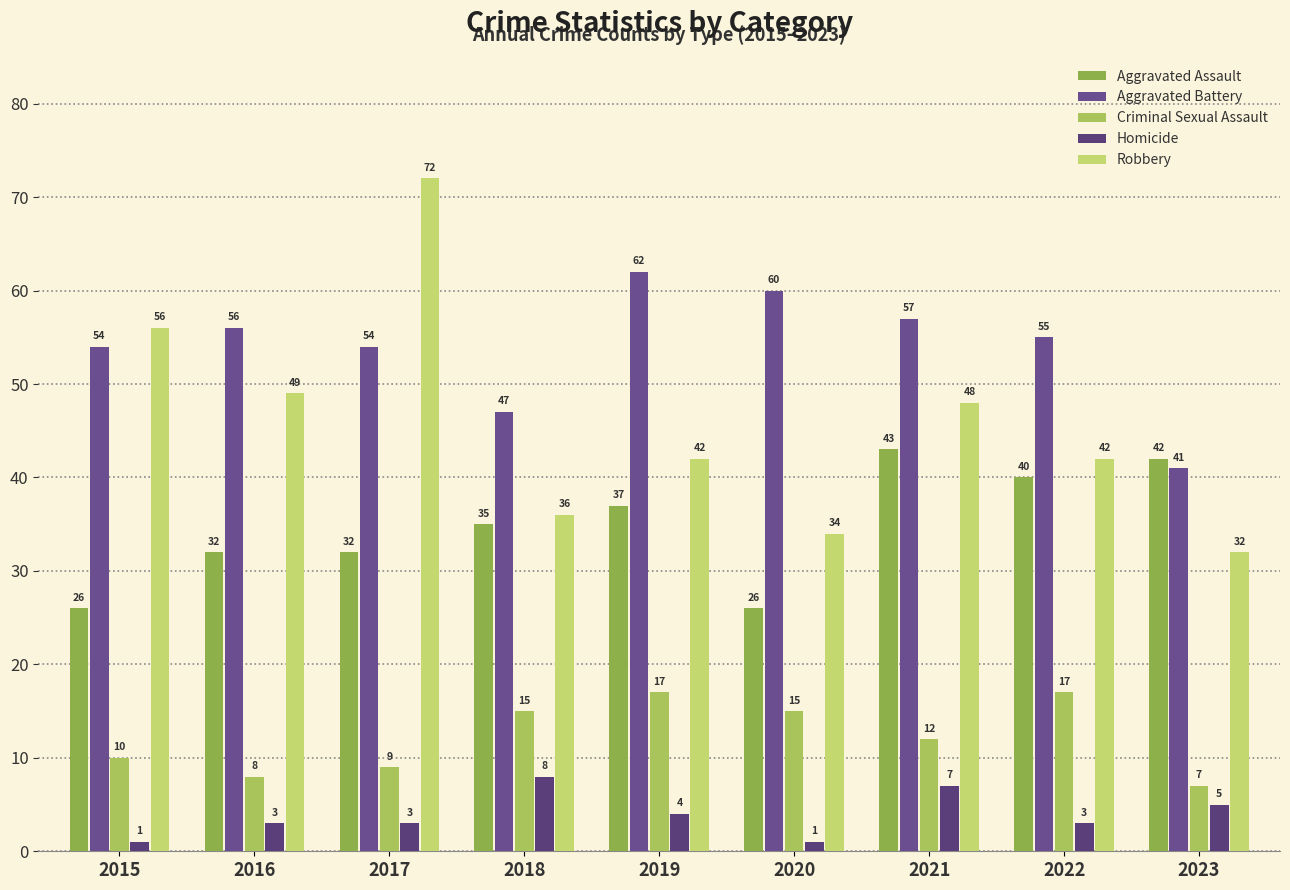

Reading right to left, what are all the values shown in this chart?

Aggravated Assault: 2023=42	2022=40	2021=43	2020=26	2019=37	2018=35	2017=32	2016=32	2015=26
Aggravated Battery: 2023=41	2022=55	2021=57	2020=60	2019=62	2018=47	2017=54	2016=56	2015=54
Criminal Sexual Assault: 2023=7	2022=17	2021=12	2020=15	2019=17	2018=15	2017=9	2016=8	2015=10
Homicide: 2023=5	2022=3	2021=7	2020=1	2019=4	2018=8	2017=3	2016=3	2015=1
Robbery: 2023=32	2022=42	2021=48	2020=34	2019=42	2018=36	2017=72	2016=49	2015=56